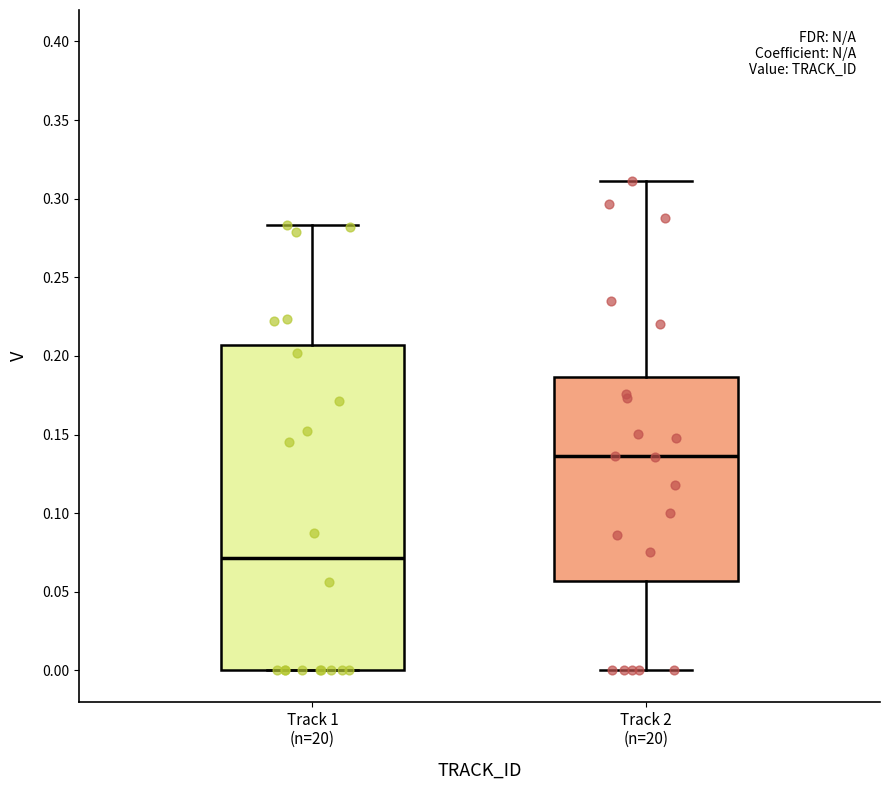

Where does the lower whisker of the box for Track 2 (n=20) end on the y-axis? The values are not printed on the chart, so give them approximately, as read against the axis.

0.000